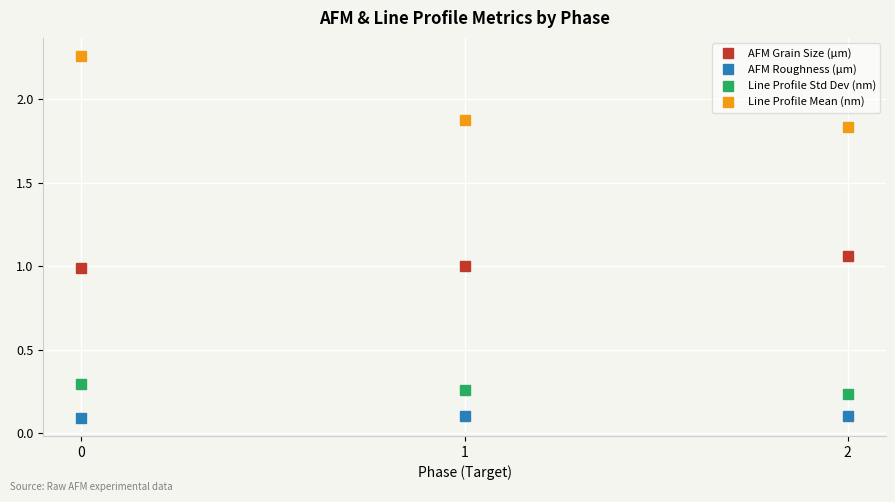

What is the difference between the highest and lowest values at 2?

1.7